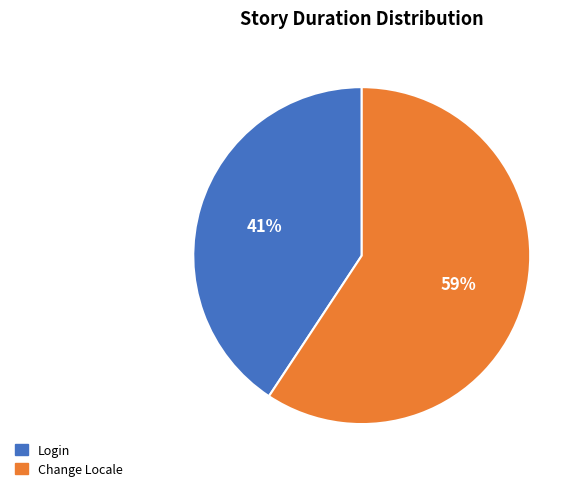

What percentage is the Change Locale slice, to the nearest percent?

59%